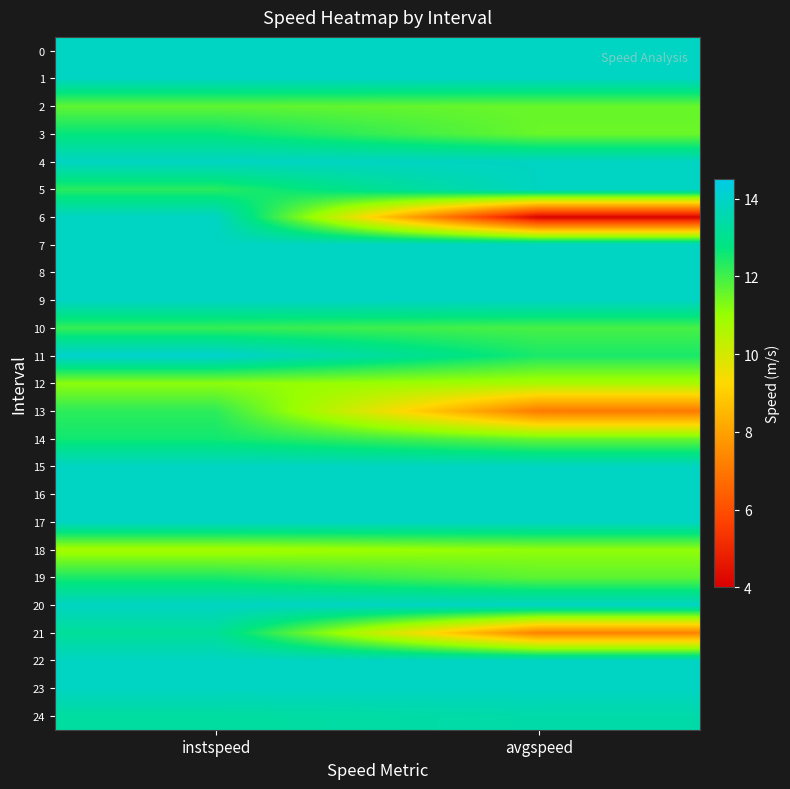

At which category does the chart reach its peak across all series?

instspeed